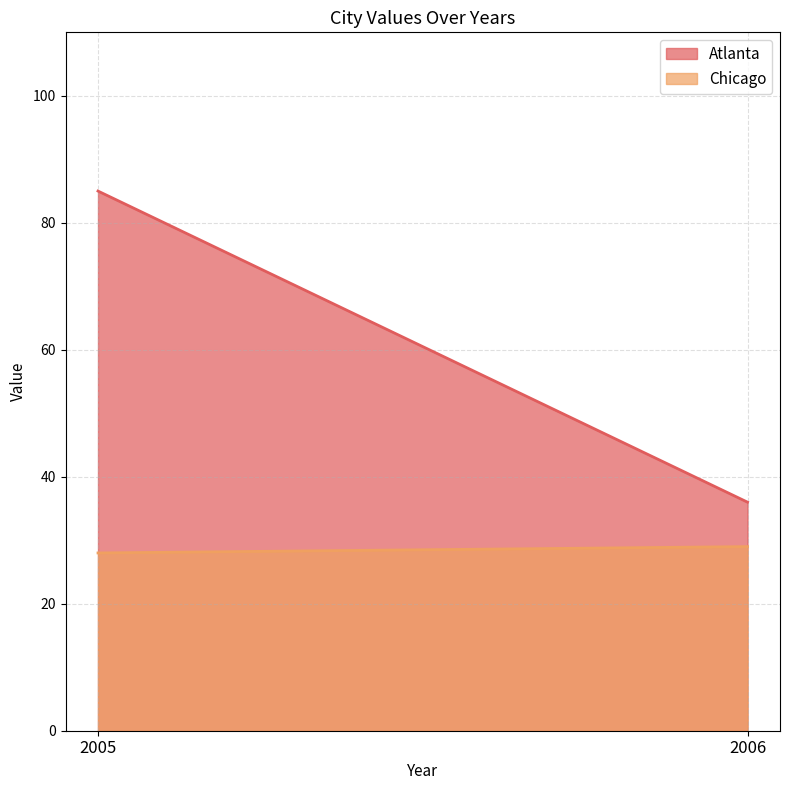

What are all the series names shown in the legend?

Atlanta, Chicago